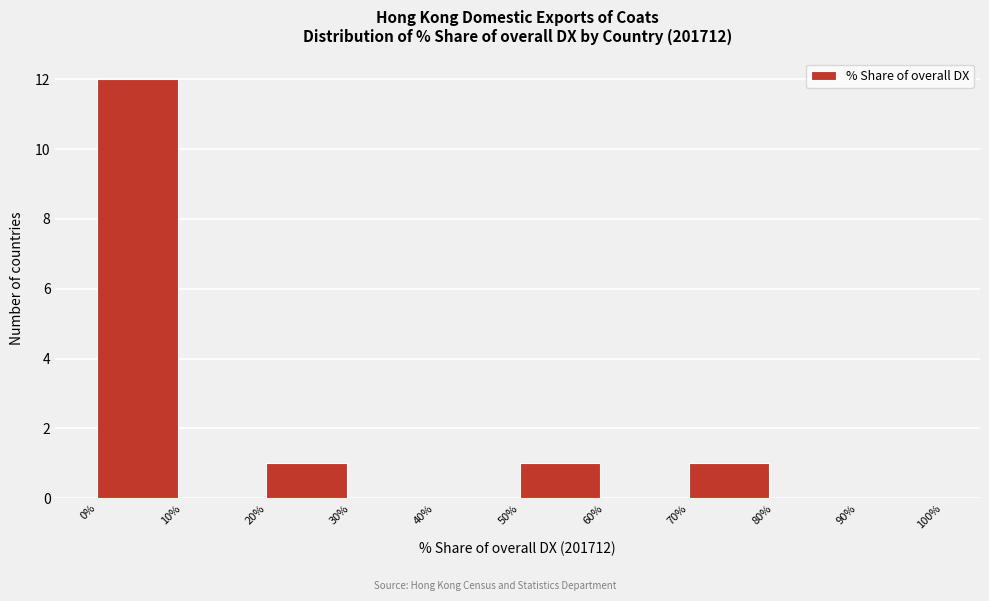

What is the height of the bar covering 0% to 10% on the x-axis? The values are not printed on the chart, so give them approximately, as read against the axis.

12